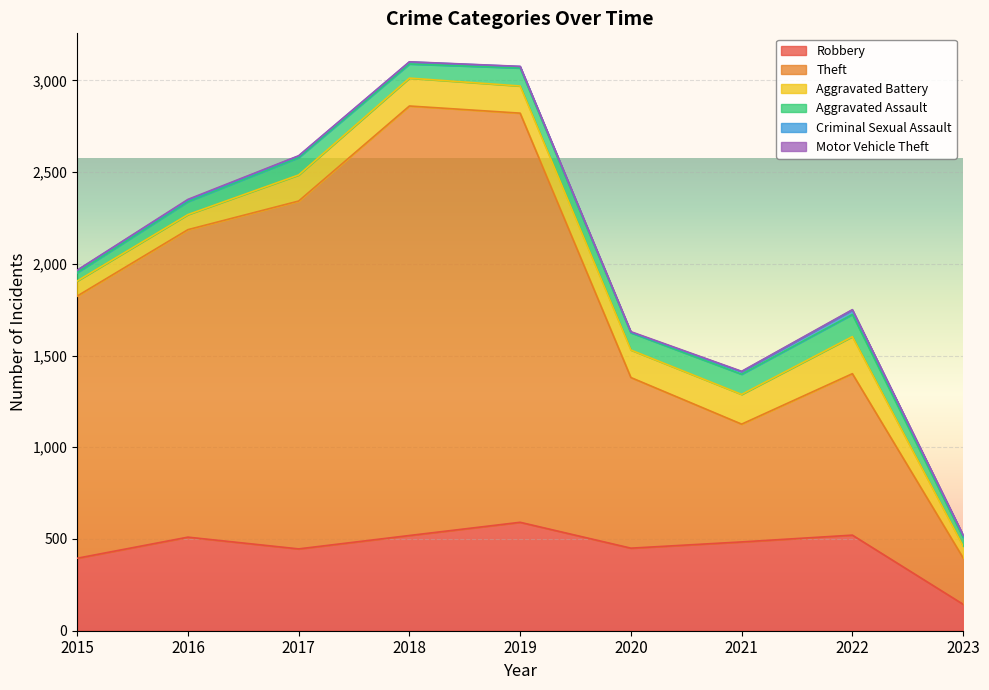

What are all the series names shown in the legend?

Robbery, Theft, Aggravated Battery, Aggravated Assault, Criminal Sexual Assault, Motor Vehicle Theft